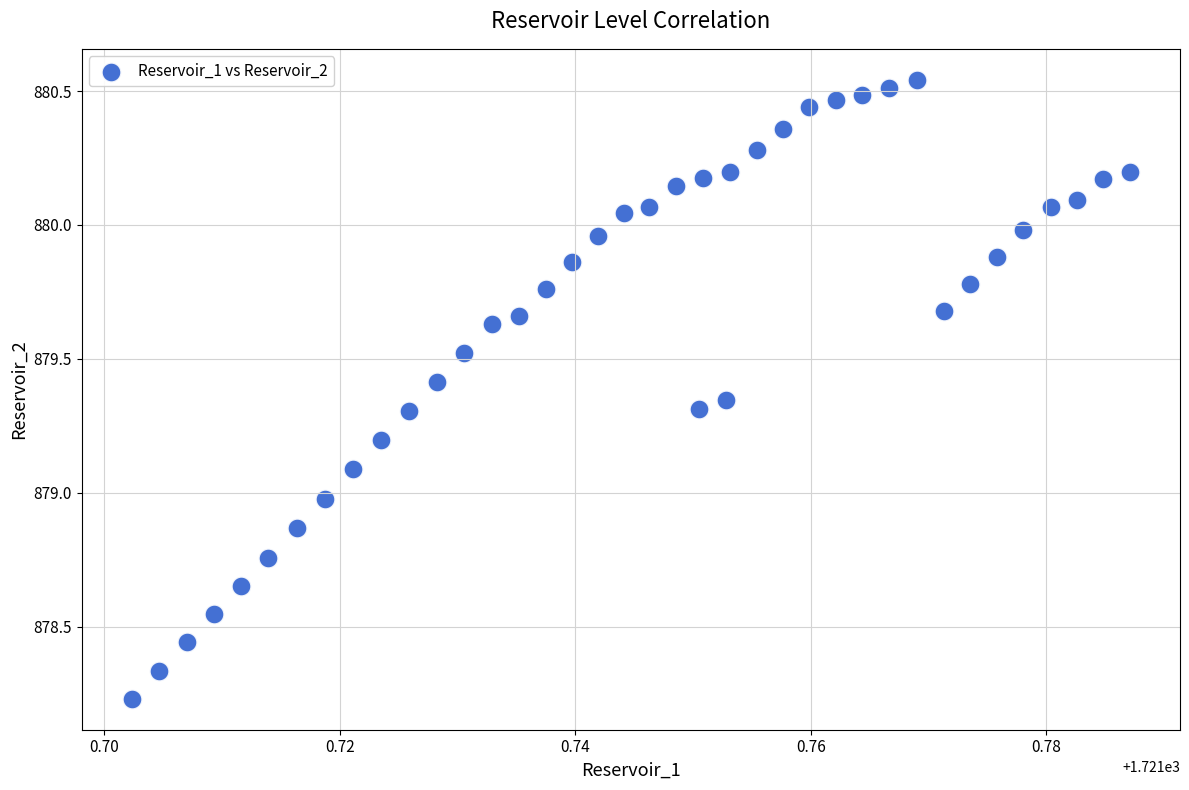

What is the range of Y values (max minus min)?

2.3